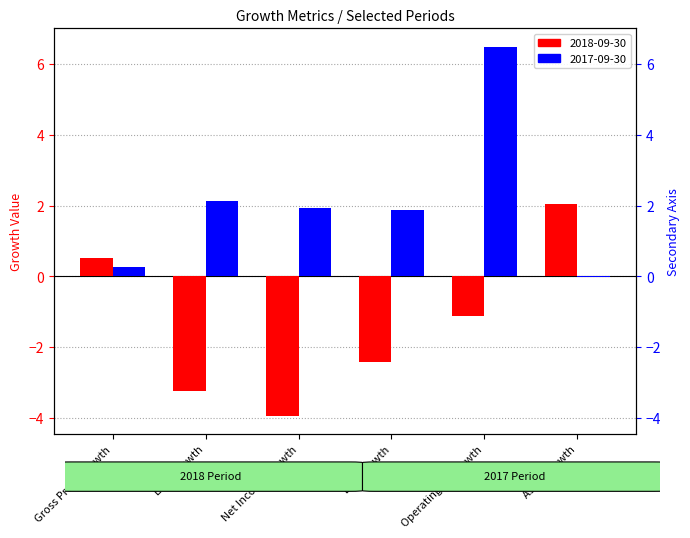

What is the label of the 6th bar from the right?

Gross Profit Growth